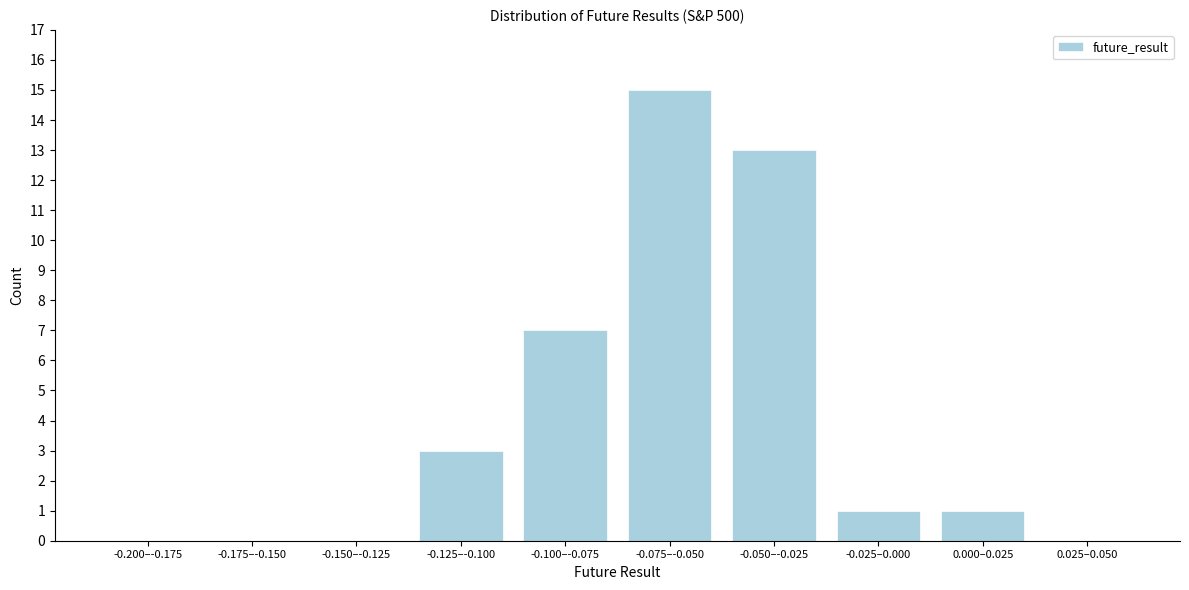

Reading left to right, what are all the values shown in this chart?

-0.200–-0.175=0	-0.175–-0.150=0	-0.150–-0.125=0	-0.125–-0.100=3	-0.100–-0.075=7	-0.075–-0.050=15	-0.050–-0.025=13	-0.025–0.000=1	0.000–0.025=1	0.025–0.050=0